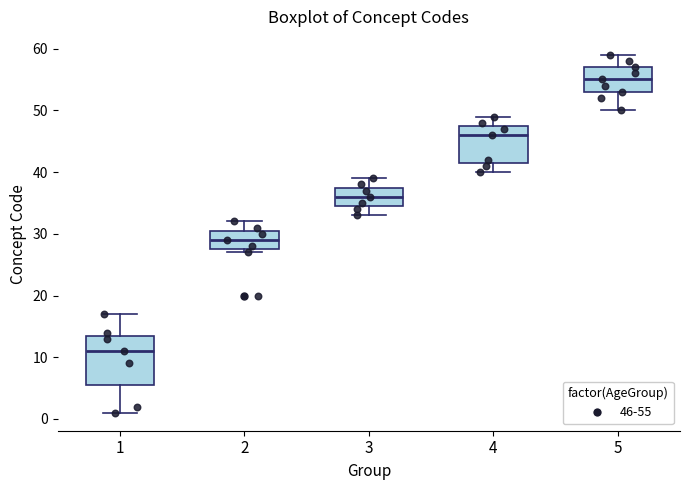

Which box is the tallest, from its lower edge to its upper edge?

1